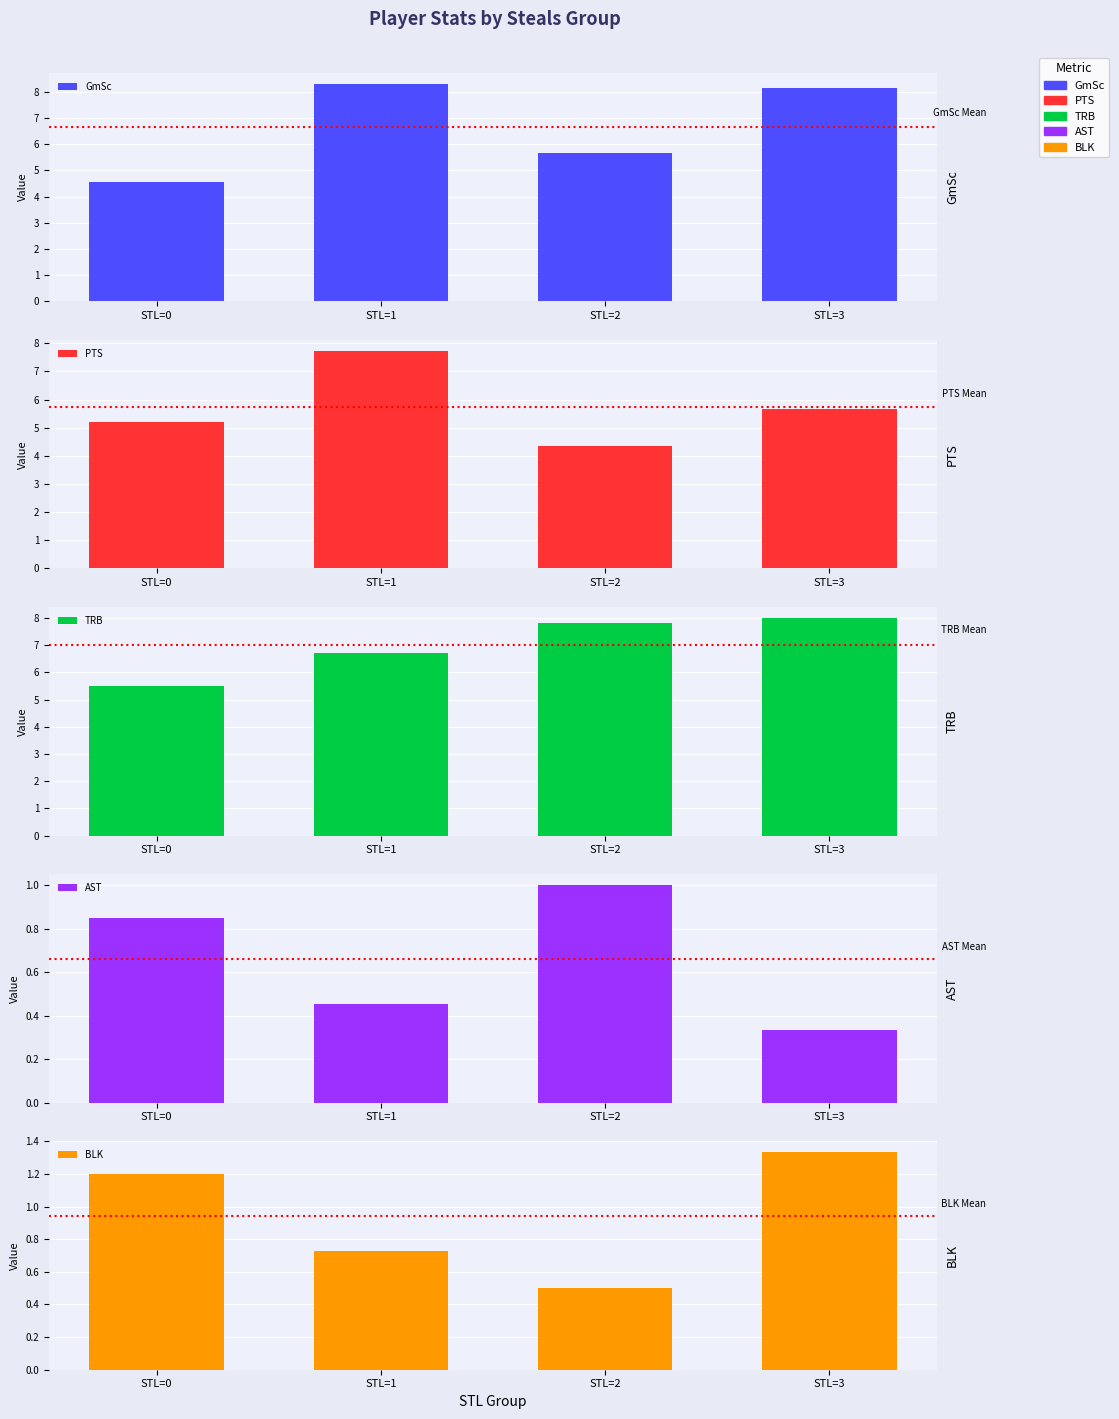

Does the chart contain stacked bars?

No